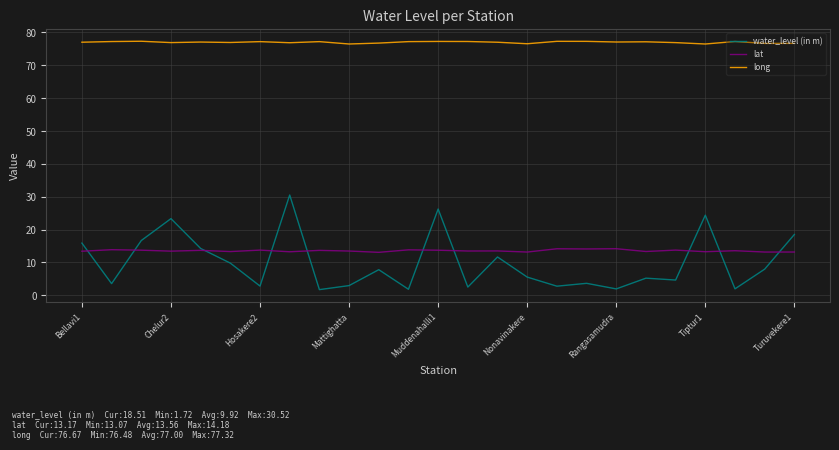

Which series has the largest range (max minus min)?

water_level (in m)